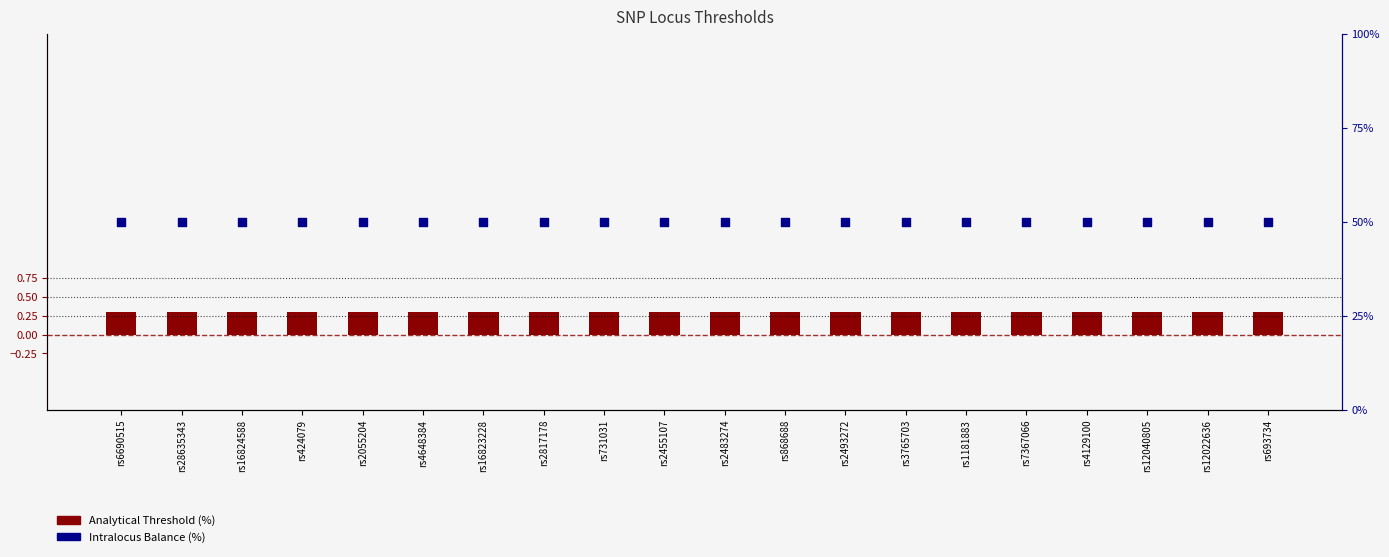

At which category is the sum across all series the highest?

rs6690515